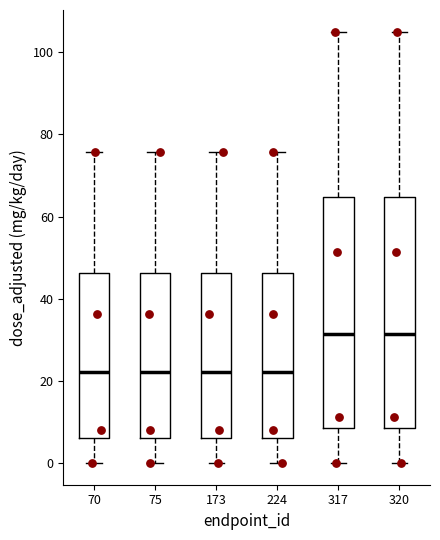

Reading left to right, read every box against the y-axis: the position of its median line, the range the box covers, and the ends of its whiskers. The values are not printed on the chart, so give them approximately, as read against the axis.

70: median 22, box 6 to 46, whiskers 0 to 76
75: median 22, box 6 to 46, whiskers 0 to 76
173: median 22, box 6 to 46, whiskers 0 to 76
224: median 22, box 6 to 46, whiskers 0 to 76
317: median 32, box 8 to 64, whiskers 0 to 106
320: median 32, box 8 to 64, whiskers 0 to 106